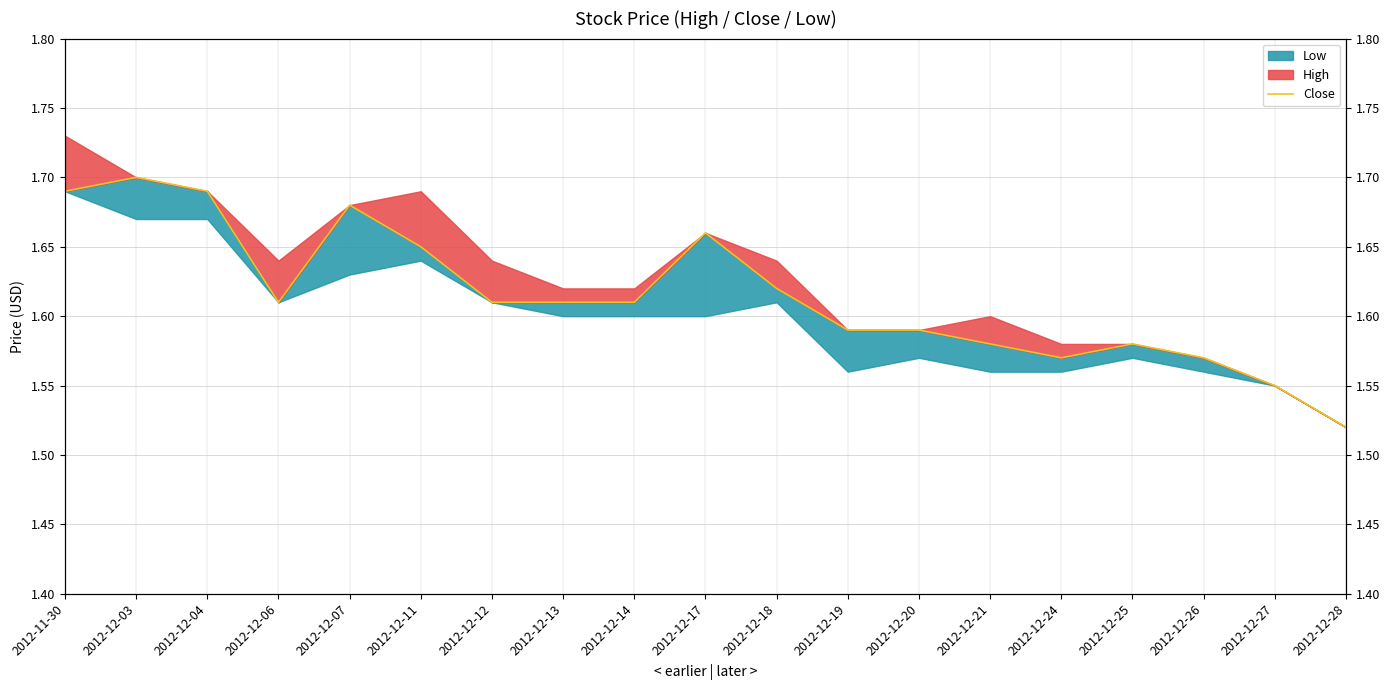

What position from the left is 2012-12-07?

5